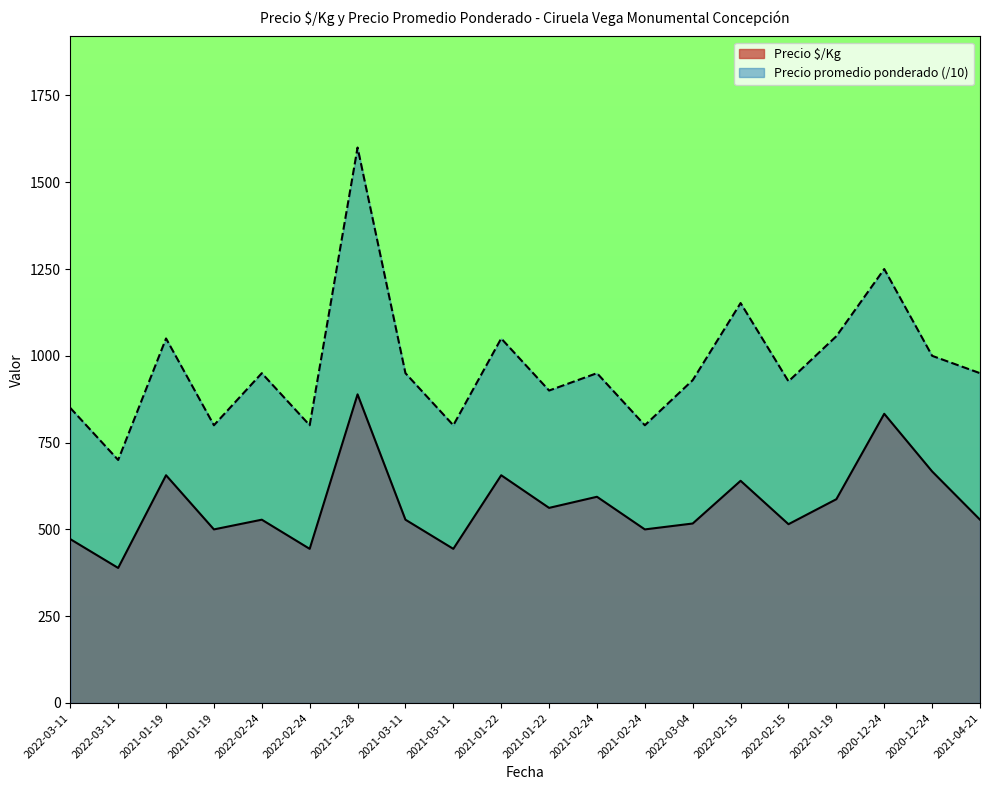

How many lines are shown in the chart?

2